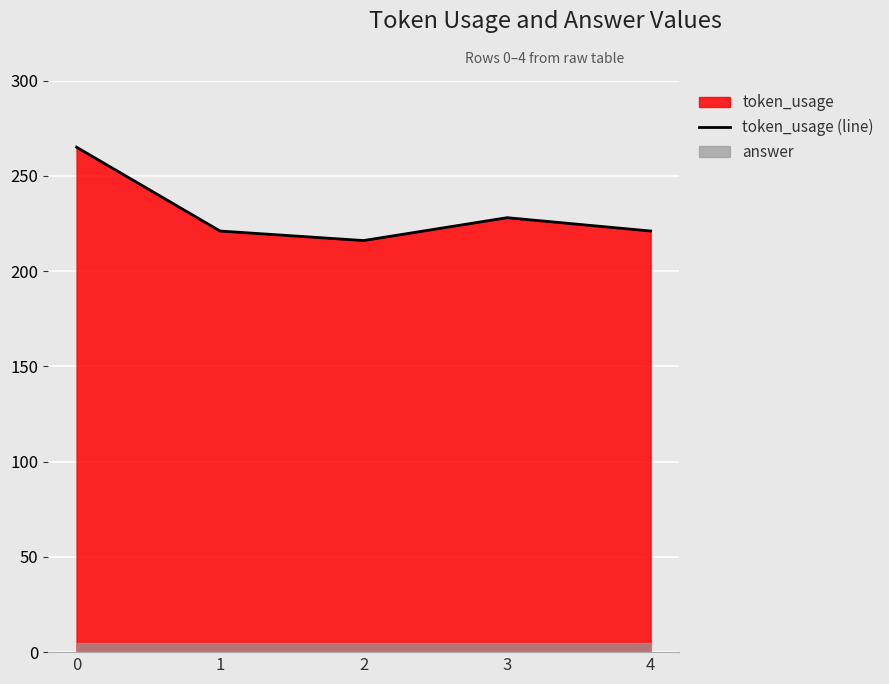

Reading left to right, list all the values displayed in this chart.

265	221	216	228	221